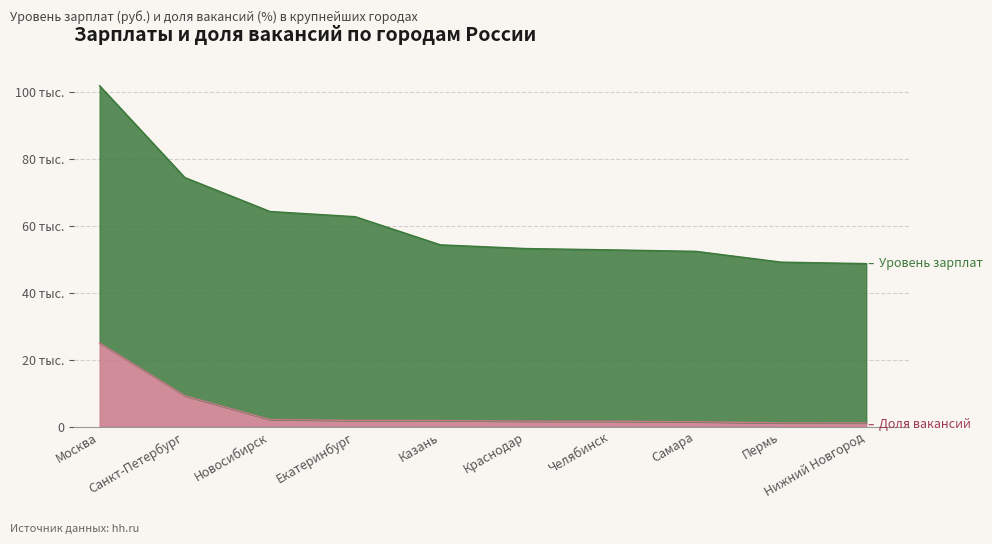

What is the label of the 5th point from the left?

Казань